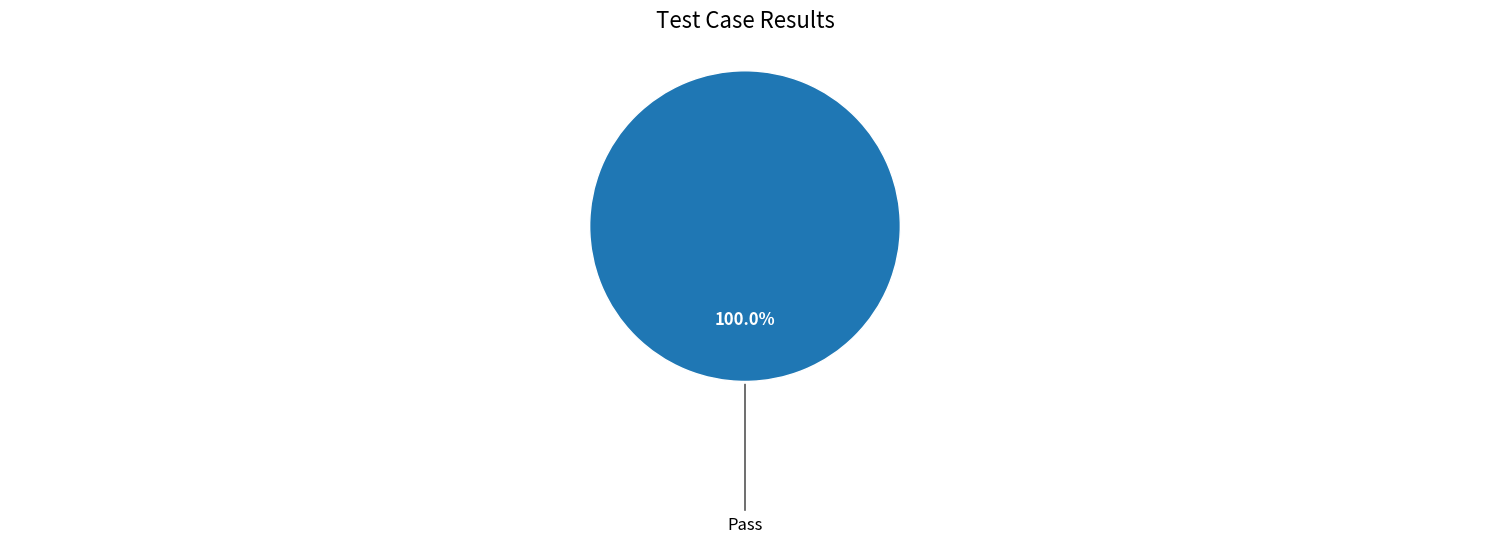

Does any single category account for the majority?

Yes